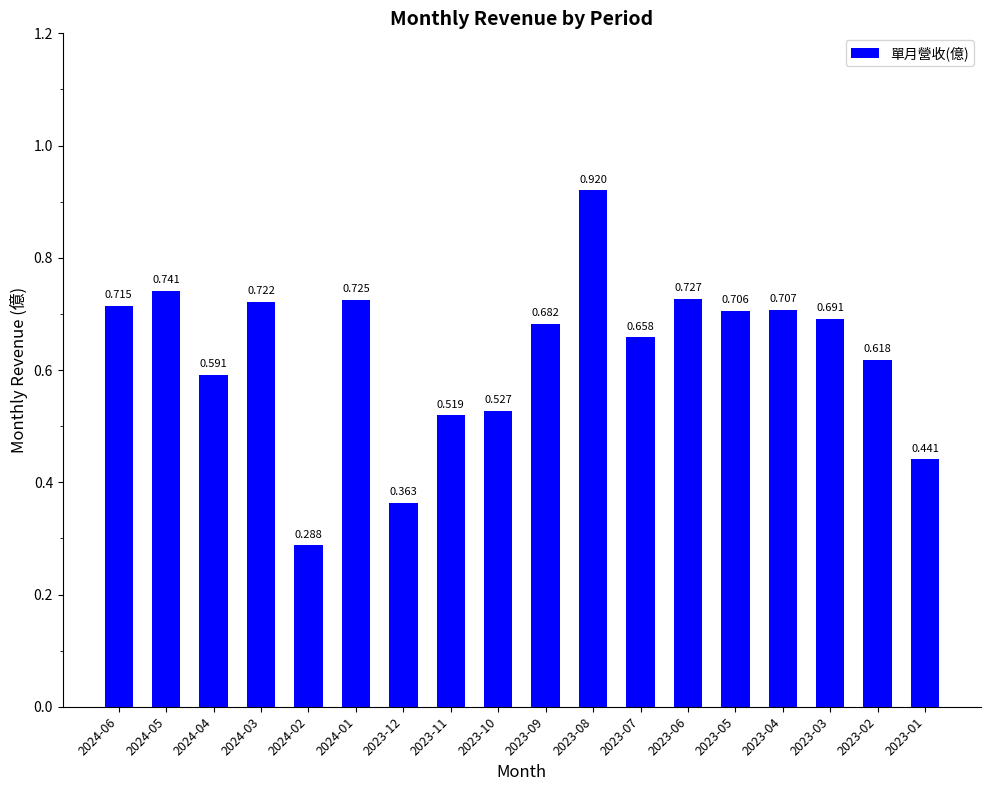

Is it true that the value at 2023-02 is 0.9?

False